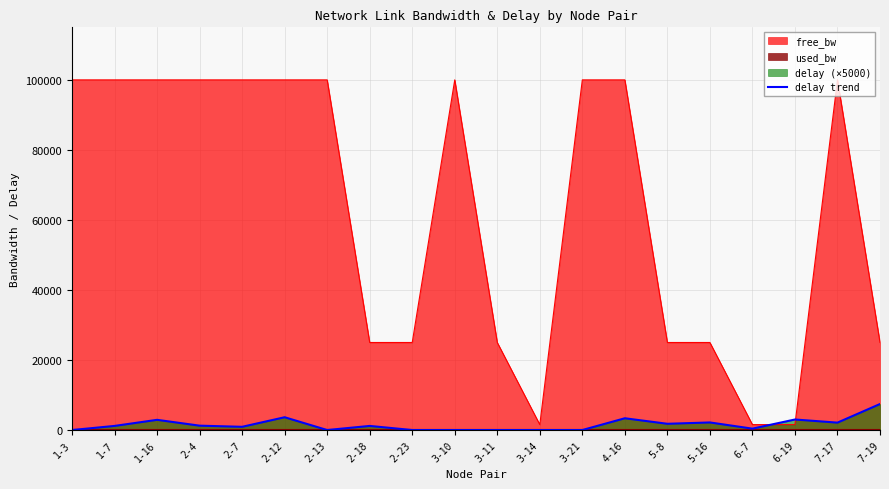

At which category does the data reach its first local peak?

1-16